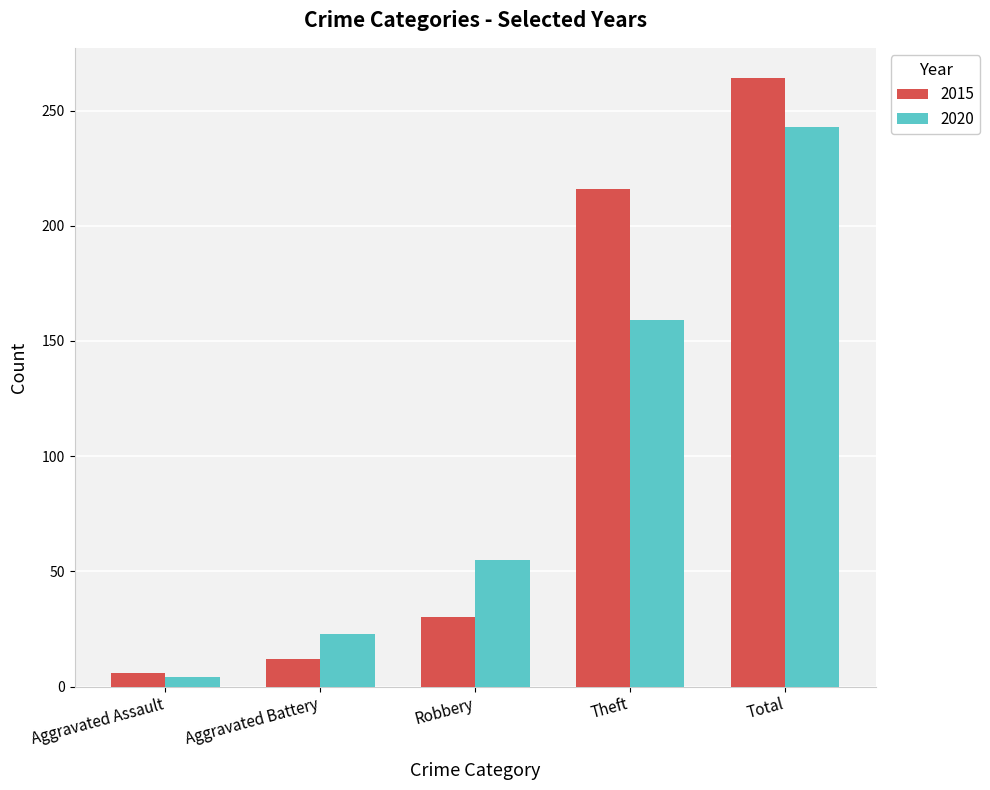

Reading left to right, transcribe all the data shown in this chart.

2015: 6	12	30	216	264
2020: 4	23	55	159	243